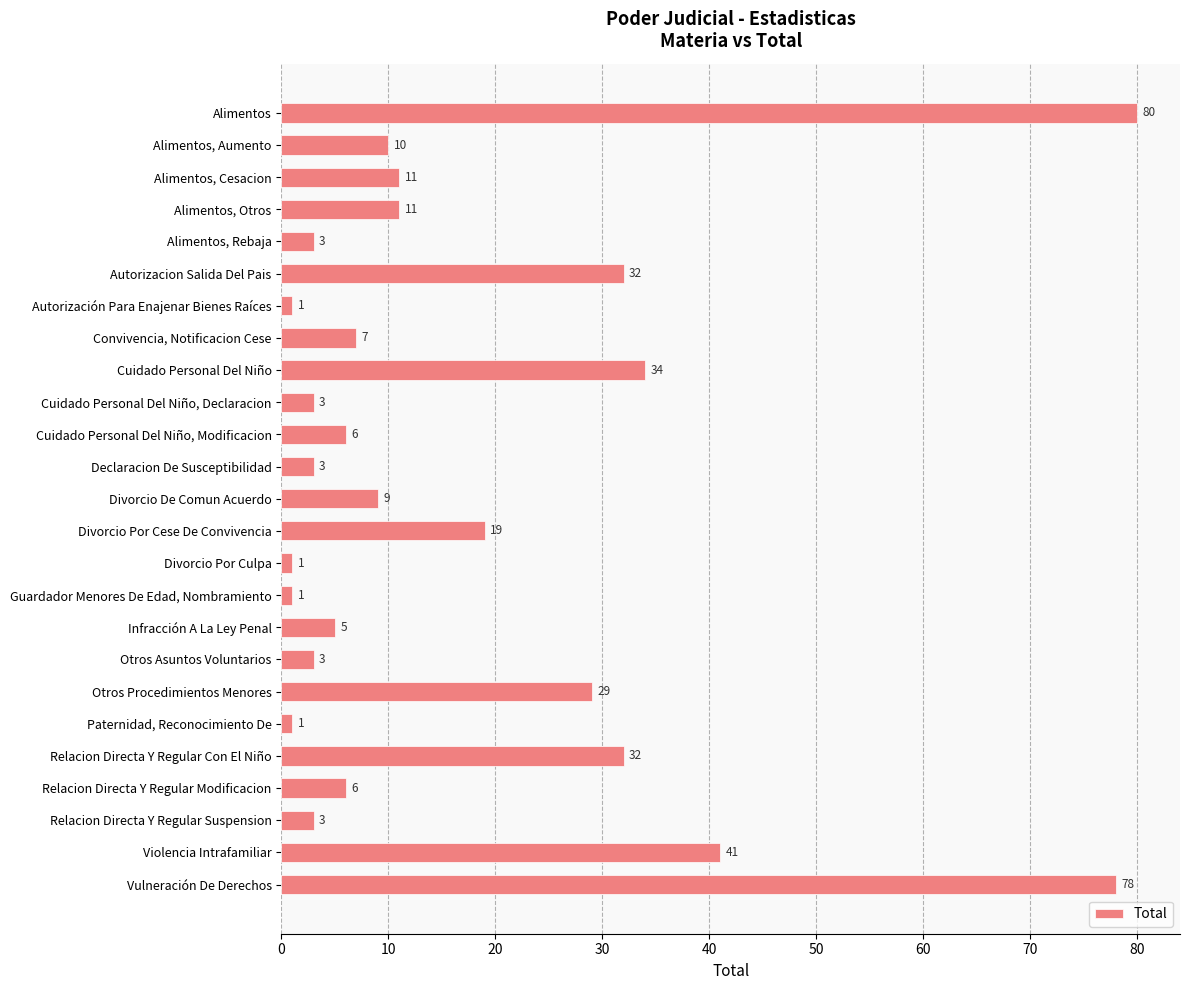

Is it true that the value at Relacion Directa Y Regular Con El Niño is 44?

False